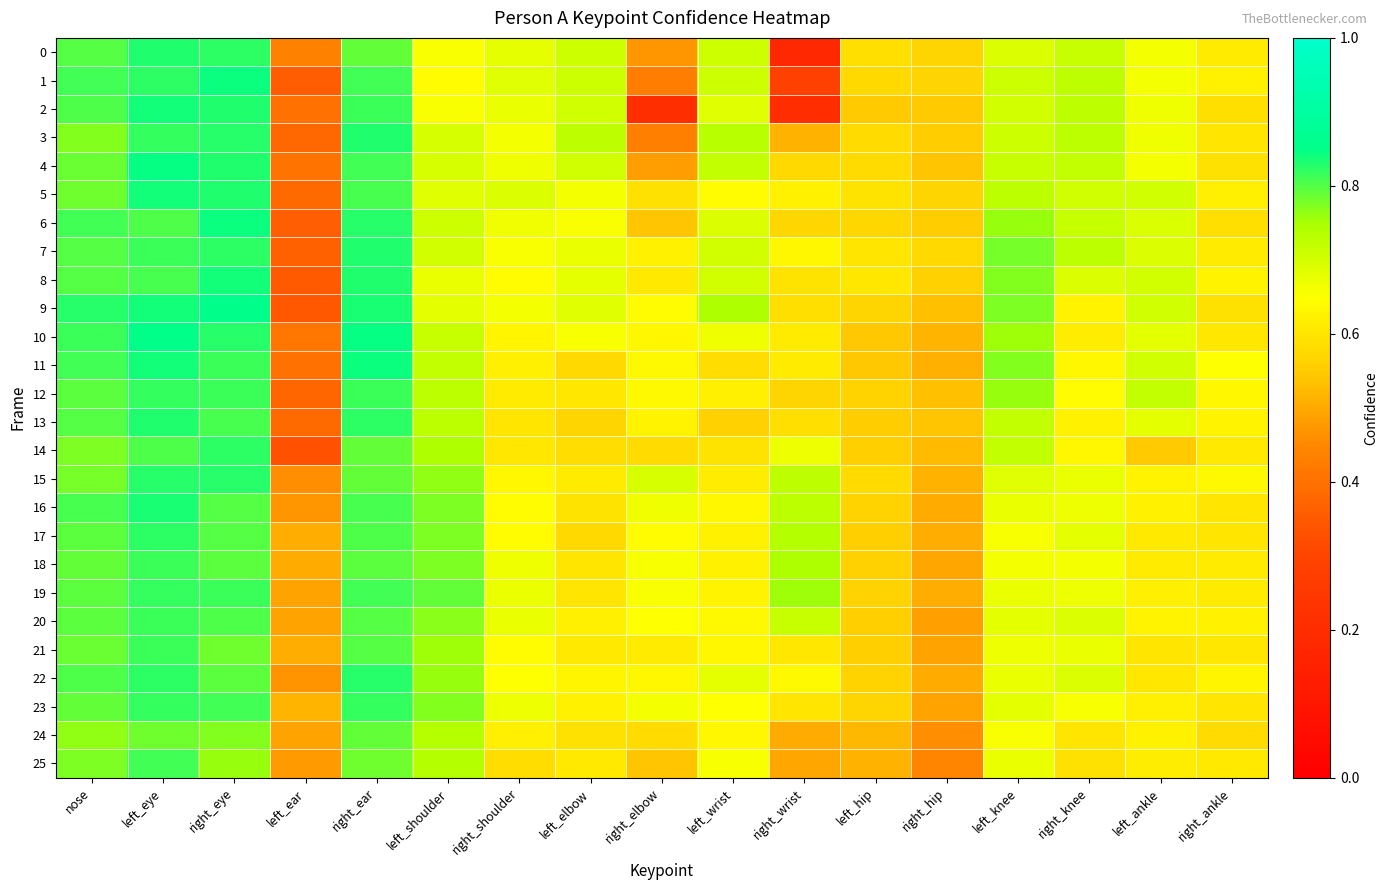

Reading right to left, extract all data points from this chart.

0: right_ankle=0.6	left_ankle=0.7	right_knee=0.7	left_knee=0.7	right_hip=0.6	left_hip=0.6	right_wrist=0.2	left_wrist=0.7	right_elbow=0.5	left_elbow=0.7	right_shoulder=0.7	left_shoulder=0.7	right_ear=0.8	left_ear=0.4	right_eye=0.8	left_eye=0.8	nose=0.8
1: right_ankle=0.6	left_ankle=0.7	right_knee=0.7	left_knee=0.7	right_hip=0.6	left_hip=0.6	right_wrist=0.3	left_wrist=0.7	right_elbow=0.4	left_elbow=0.7	right_shoulder=0.7	left_shoulder=0.6	right_ear=0.8	left_ear=0.4	right_eye=0.8	left_eye=0.8	nose=0.8
2: right_ankle=0.6	left_ankle=0.7	right_knee=0.7	left_knee=0.7	right_hip=0.5	left_hip=0.5	right_wrist=0.2	left_wrist=0.7	right_elbow=0.2	left_elbow=0.7	right_shoulder=0.7	left_shoulder=0.7	right_ear=0.8	left_ear=0.4	right_eye=0.8	left_eye=0.8	nose=0.8
3: right_ankle=0.6	left_ankle=0.7	right_knee=0.7	left_knee=0.7	right_hip=0.6	left_hip=0.6	right_wrist=0.5	left_wrist=0.7	right_elbow=0.4	left_elbow=0.7	right_shoulder=0.7	left_shoulder=0.7	right_ear=0.8	left_ear=0.4	right_eye=0.8	left_eye=0.8	nose=0.8
4: right_ankle=0.6	left_ankle=0.7	right_knee=0.7	left_knee=0.7	right_hip=0.5	left_hip=0.6	right_wrist=0.6	left_wrist=0.7	right_elbow=0.5	left_elbow=0.7	right_shoulder=0.7	left_shoulder=0.7	right_ear=0.8	left_ear=0.4	right_eye=0.8	left_eye=0.8	nose=0.8
5: right_ankle=0.6	left_ankle=0.7	right_knee=0.7	left_knee=0.7	right_hip=0.6	left_hip=0.6	right_wrist=0.6	left_wrist=0.6	right_elbow=0.6	left_elbow=0.7	right_shoulder=0.7	left_shoulder=0.7	right_ear=0.8	left_ear=0.4	right_eye=0.8	left_eye=0.8	nose=0.8
6: right_ankle=0.6	left_ankle=0.7	right_knee=0.7	left_knee=0.8	right_hip=0.6	left_hip=0.6	right_wrist=0.6	left_wrist=0.7	right_elbow=0.5	left_elbow=0.7	right_shoulder=0.7	left_shoulder=0.7	right_ear=0.8	left_ear=0.4	right_eye=0.8	left_eye=0.8	nose=0.8
7: right_ankle=0.6	left_ankle=0.7	right_knee=0.7	left_knee=0.8	right_hip=0.6	left_hip=0.6	right_wrist=0.6	left_wrist=0.7	right_elbow=0.6	left_elbow=0.7	right_shoulder=0.7	left_shoulder=0.7	right_ear=0.8	left_ear=0.4	right_eye=0.8	left_eye=0.8	nose=0.8
8: right_ankle=0.6	left_ankle=0.7	right_knee=0.7	left_knee=0.8	right_hip=0.6	left_hip=0.6	right_wrist=0.6	left_wrist=0.7	right_elbow=0.6	left_elbow=0.7	right_shoulder=0.6	left_shoulder=0.7	right_ear=0.8	left_ear=0.4	right_eye=0.8	left_eye=0.8	nose=0.8
9: right_ankle=0.6	left_ankle=0.7	right_knee=0.6	left_knee=0.8	right_hip=0.5	left_hip=0.6	right_wrist=0.6	left_wrist=0.7	right_elbow=0.6	left_elbow=0.7	right_shoulder=0.7	left_shoulder=0.7	right_ear=0.8	left_ear=0.3	right_eye=0.9	left_eye=0.8	nose=0.8
10: right_ankle=0.6	left_ankle=0.7	right_knee=0.6	left_knee=0.8	right_hip=0.5	left_hip=0.5	right_wrist=0.6	left_wrist=0.7	right_elbow=0.6	left_elbow=0.7	right_shoulder=0.6	left_shoulder=0.7	right_ear=0.8	left_ear=0.4	right_eye=0.8	left_eye=0.8	nose=0.8
11: right_ankle=0.6	left_ankle=0.7	right_knee=0.6	left_knee=0.8	right_hip=0.5	left_hip=0.5	right_wrist=0.6	left_wrist=0.6	right_elbow=0.6	left_elbow=0.6	right_shoulder=0.6	left_shoulder=0.7	right_ear=0.8	left_ear=0.4	right_eye=0.8	left_eye=0.8	nose=0.8
12: right_ankle=0.6	left_ankle=0.7	right_knee=0.6	left_knee=0.8	right_hip=0.5	left_hip=0.6	right_wrist=0.6	left_wrist=0.6	right_elbow=0.6	left_elbow=0.6	right_shoulder=0.6	left_shoulder=0.7	right_ear=0.8	left_ear=0.4	right_eye=0.8	left_eye=0.8	nose=0.8
13: right_ankle=0.6	left_ankle=0.7	right_knee=0.6	left_knee=0.7	right_hip=0.5	left_hip=0.6	right_wrist=0.6	left_wrist=0.6	right_elbow=0.6	left_elbow=0.6	right_shoulder=0.6	left_shoulder=0.7	right_ear=0.8	left_ear=0.4	right_eye=0.8	left_eye=0.8	nose=0.8
14: right_ankle=0.6	left_ankle=0.5	right_knee=0.6	left_knee=0.7	right_hip=0.5	left_hip=0.6	right_wrist=0.7	left_wrist=0.6	right_elbow=0.6	left_elbow=0.6	right_shoulder=0.6	left_shoulder=0.7	right_ear=0.8	left_ear=0.3	right_eye=0.8	left_eye=0.8	nose=0.8
15: right_ankle=0.6	left_ankle=0.6	right_knee=0.7	left_knee=0.7	right_hip=0.5	left_hip=0.6	right_wrist=0.7	left_wrist=0.6	right_elbow=0.7	left_elbow=0.6	right_shoulder=0.6	left_shoulder=0.8	right_ear=0.8	left_ear=0.5	right_eye=0.8	left_eye=0.8	nose=0.8
16: right_ankle=0.6	left_ankle=0.6	right_knee=0.7	left_knee=0.7	right_hip=0.5	left_hip=0.6	right_wrist=0.7	left_wrist=0.6	right_elbow=0.7	left_elbow=0.6	right_shoulder=0.6	left_shoulder=0.8	right_ear=0.8	left_ear=0.5	right_eye=0.8	left_eye=0.8	nose=0.8
17: right_ankle=0.6	left_ankle=0.6	right_knee=0.7	left_knee=0.7	right_hip=0.5	left_hip=0.6	right_wrist=0.7	left_wrist=0.6	right_elbow=0.6	left_elbow=0.6	right_shoulder=0.6	left_shoulder=0.8	right_ear=0.8	left_ear=0.5	right_eye=0.8	left_eye=0.8	nose=0.8
18: right_ankle=0.6	left_ankle=0.6	right_knee=0.7	left_knee=0.7	right_hip=0.5	left_hip=0.6	right_wrist=0.7	left_wrist=0.6	right_elbow=0.7	left_elbow=0.6	right_shoulder=0.7	left_shoulder=0.8	right_ear=0.8	left_ear=0.5	right_eye=0.8	left_eye=0.8	nose=0.8
19: right_ankle=0.6	left_ankle=0.6	right_knee=0.7	left_knee=0.7	right_hip=0.5	left_hip=0.6	right_wrist=0.8	left_wrist=0.6	right_elbow=0.7	left_elbow=0.6	right_shoulder=0.7	left_shoulder=0.8	right_ear=0.8	left_ear=0.5	right_eye=0.8	left_eye=0.8	nose=0.8
20: right_ankle=0.6	left_ankle=0.6	right_knee=0.7	left_knee=0.7	right_hip=0.5	left_hip=0.6	right_wrist=0.7	left_wrist=0.6	right_elbow=0.7	left_elbow=0.6	right_shoulder=0.7	left_shoulder=0.8	right_ear=0.8	left_ear=0.5	right_eye=0.8	left_eye=0.8	nose=0.8
21: right_ankle=0.6	left_ankle=0.6	right_knee=0.7	left_knee=0.7	right_hip=0.5	left_hip=0.6	right_wrist=0.6	left_wrist=0.6	right_elbow=0.6	left_elbow=0.6	right_shoulder=0.6	left_shoulder=0.8	right_ear=0.8	left_ear=0.5	right_eye=0.8	left_eye=0.8	nose=0.8
22: right_ankle=0.6	left_ankle=0.6	right_knee=0.7	left_knee=0.7	right_hip=0.5	left_hip=0.6	right_wrist=0.6	left_wrist=0.7	right_elbow=0.6	left_elbow=0.6	right_shoulder=0.7	left_shoulder=0.8	right_ear=0.8	left_ear=0.5	right_eye=0.8	left_eye=0.8	nose=0.8
23: right_ankle=0.6	left_ankle=0.6	right_knee=0.7	left_knee=0.7	right_hip=0.5	left_hip=0.6	right_wrist=0.6	left_wrist=0.7	right_elbow=0.7	left_elbow=0.6	right_shoulder=0.7	left_shoulder=0.8	right_ear=0.8	left_ear=0.5	right_eye=0.8	left_eye=0.8	nose=0.8
24: right_ankle=0.6	left_ankle=0.6	right_knee=0.6	left_knee=0.7	right_hip=0.5	left_hip=0.5	right_wrist=0.5	left_wrist=0.6	right_elbow=0.6	left_elbow=0.6	right_shoulder=0.6	left_shoulder=0.7	right_ear=0.8	left_ear=0.5	right_eye=0.8	left_eye=0.8	nose=0.8
25: right_ankle=0.6	left_ankle=0.6	right_knee=0.6	left_knee=0.7	right_hip=0.4	left_hip=0.5	right_wrist=0.5	left_wrist=0.7	right_elbow=0.5	left_elbow=0.6	right_shoulder=0.6	left_shoulder=0.7	right_ear=0.8	left_ear=0.5	right_eye=0.8	left_eye=0.8	nose=0.8